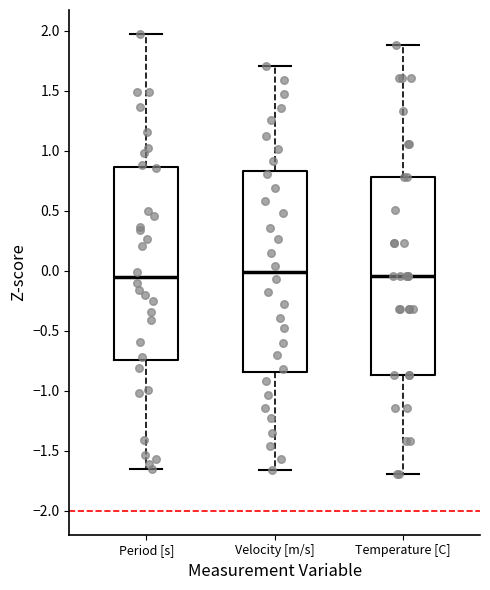

Where does the median line of the box for Period [s] sit on the y-axis? The values are not printed on the chart, so give them approximately, as read against the axis.

-0.05